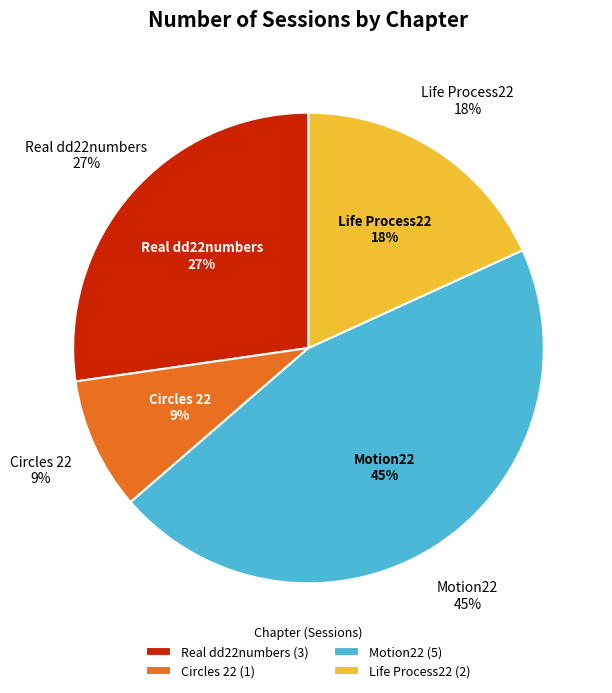

To the nearest percent, what is the average slice percentage?

25%